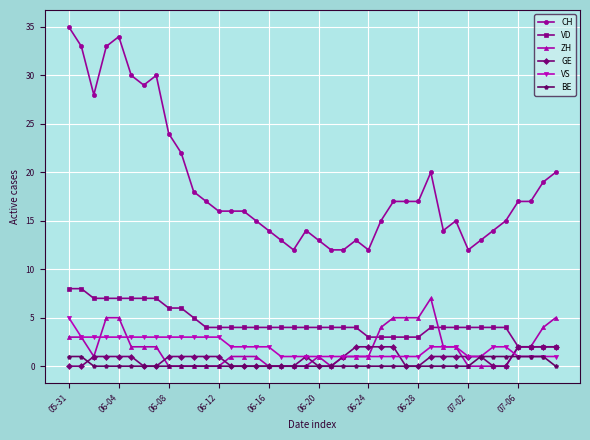

What is the maximum value shown in the chart?

35